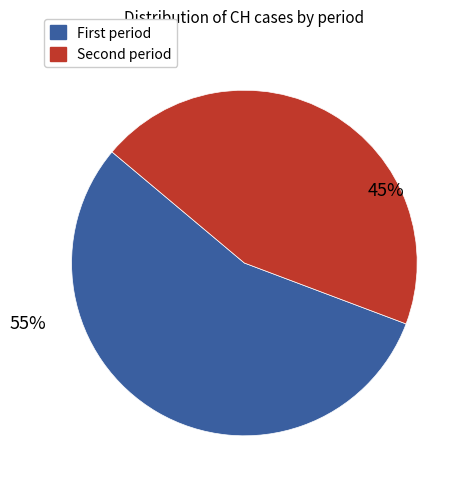

How many segments does this pie chart have?

2